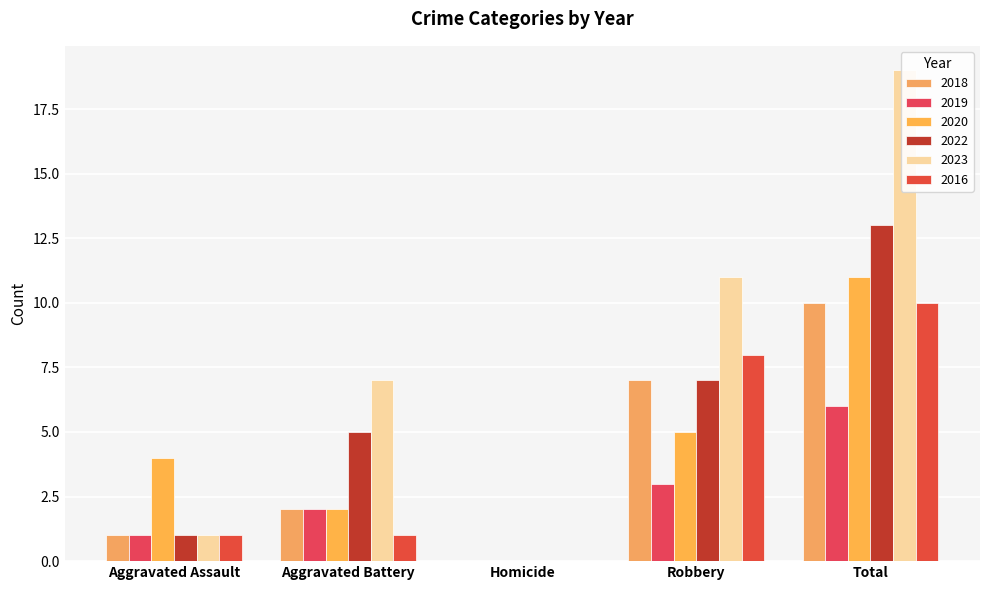

Reading left to right, list all the values displayed in this chart.

2018: Aggravated Assault=1	Aggravated Battery=2	Homicide=0	Robbery=7	Total=10
2019: Aggravated Assault=1	Aggravated Battery=2	Homicide=0	Robbery=3	Total=6
2020: Aggravated Assault=4	Aggravated Battery=2	Homicide=0	Robbery=5	Total=11
2022: Aggravated Assault=1	Aggravated Battery=5	Homicide=0	Robbery=7	Total=13
2023: Aggravated Assault=1	Aggravated Battery=7	Homicide=0	Robbery=11	Total=19
2016: Aggravated Assault=1	Aggravated Battery=1	Homicide=0	Robbery=8	Total=10